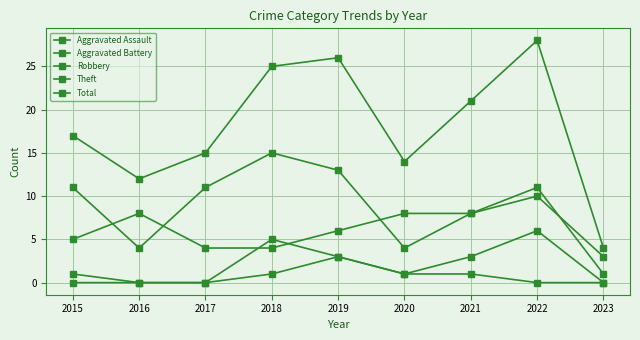

True or false: Aggravated Battery and Aggravated Assault cross at least once.

False